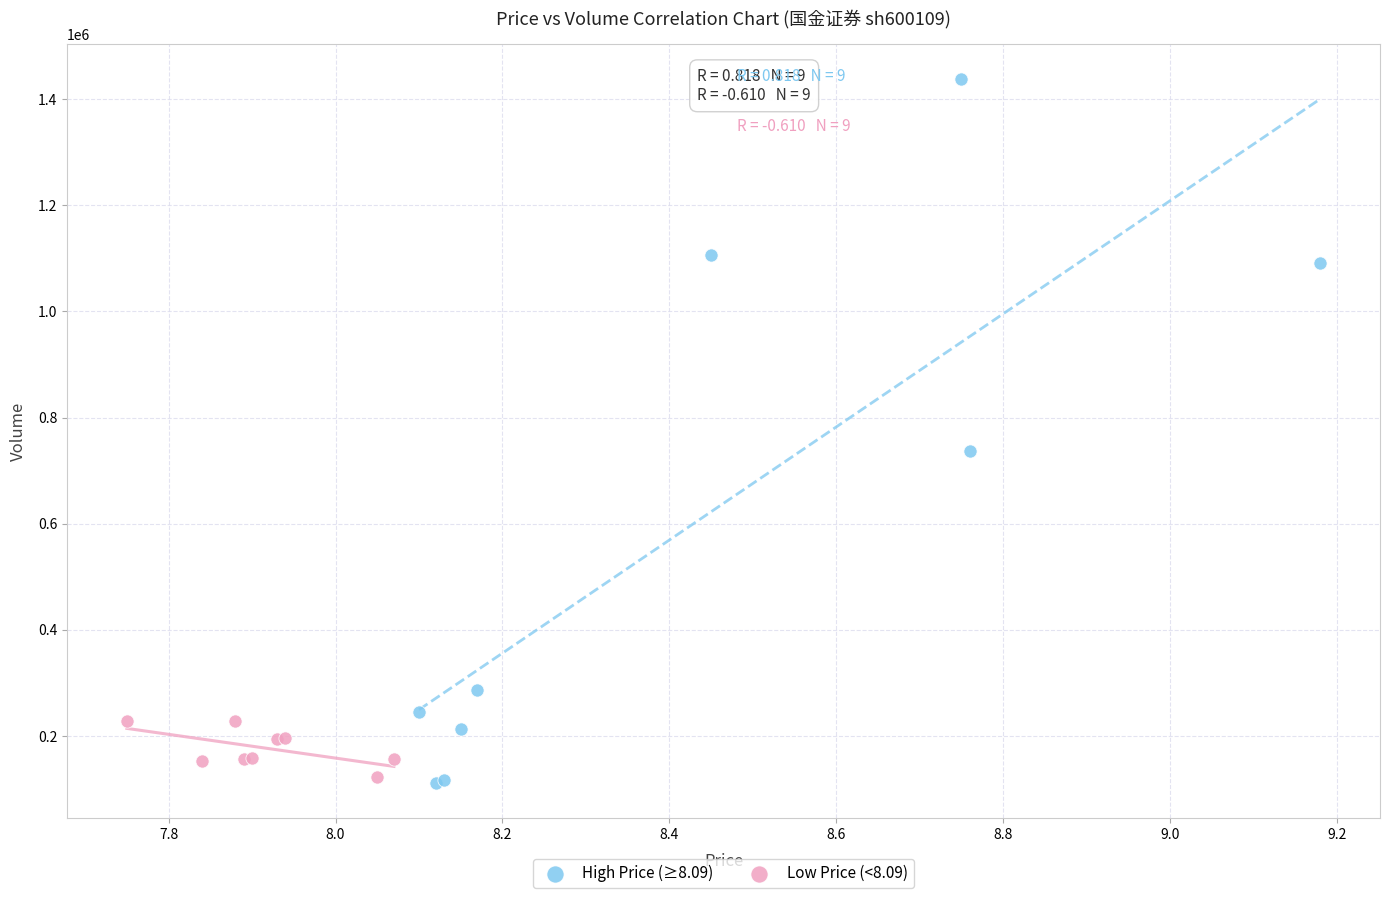

Which series has the largest Y range (max minus min)?

High Price (≥8.09)